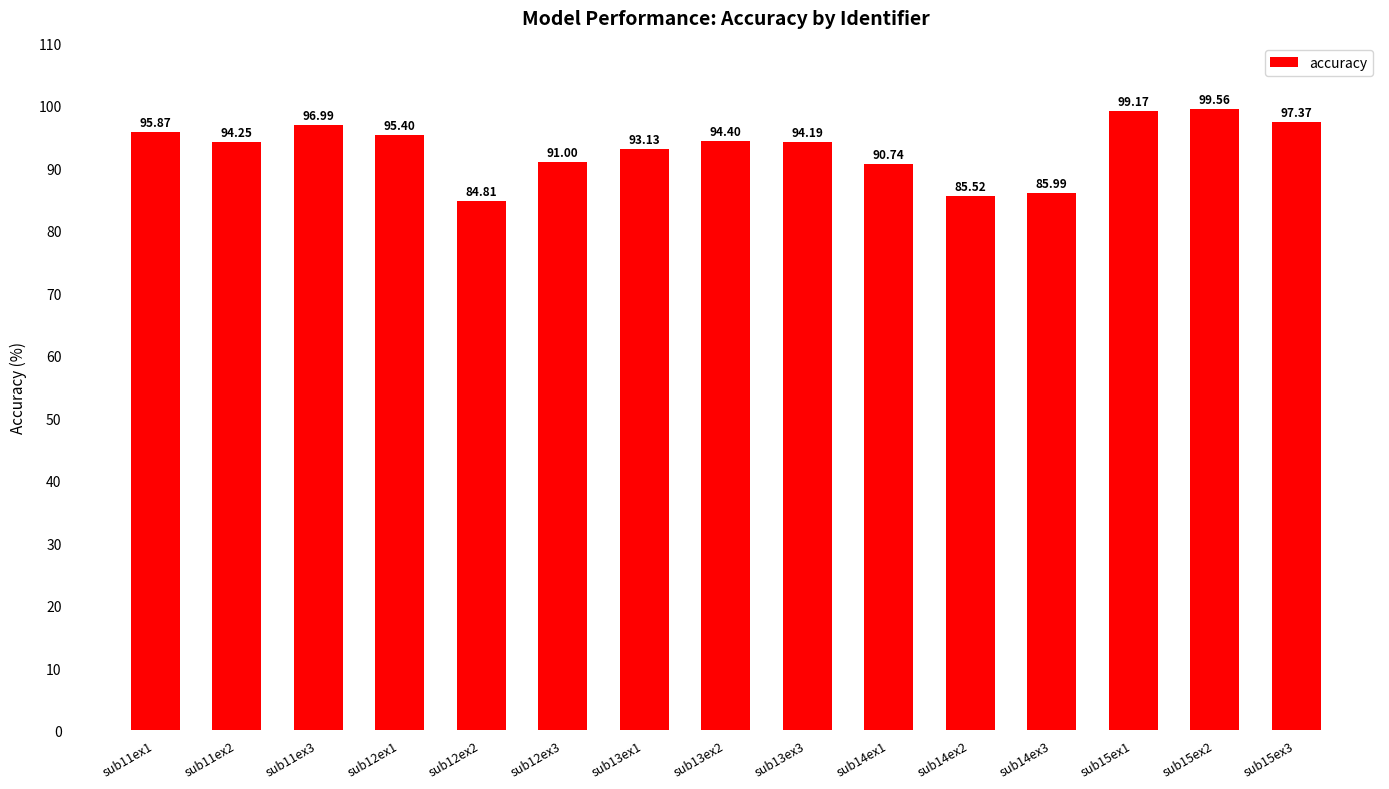

Approximately how many times larger is the value at sub13ex1 compared to sub13ex3?

1.0